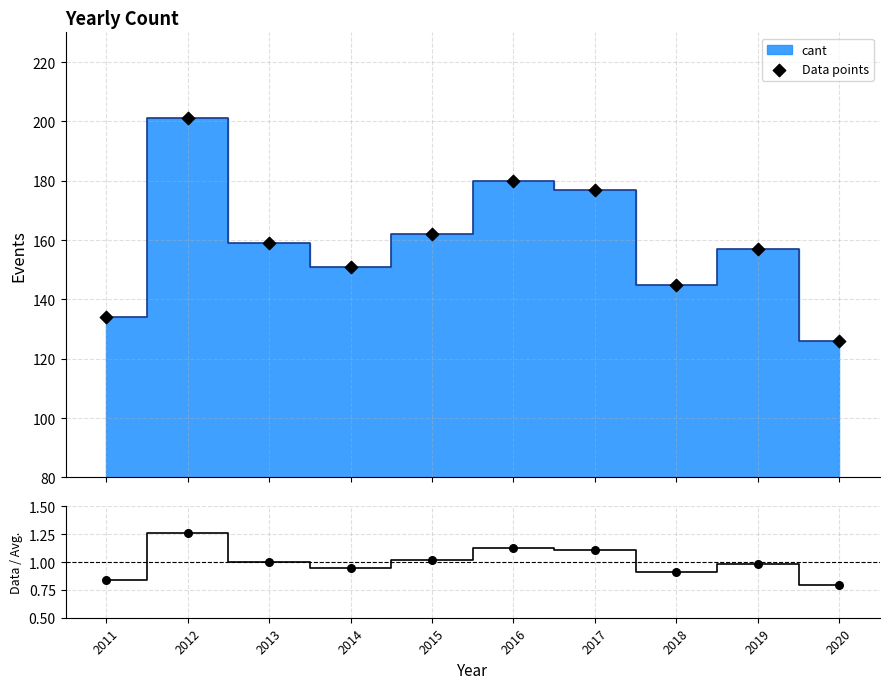

At how many categories does at least one series exceed 89?

10